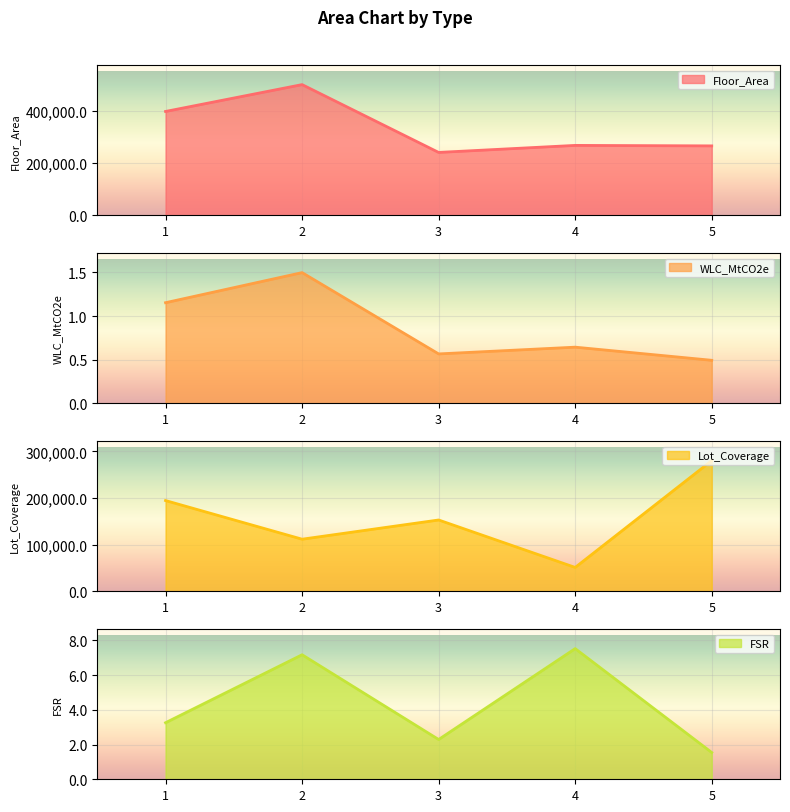

Which series has the largest range (max minus min)?

Floor_Area